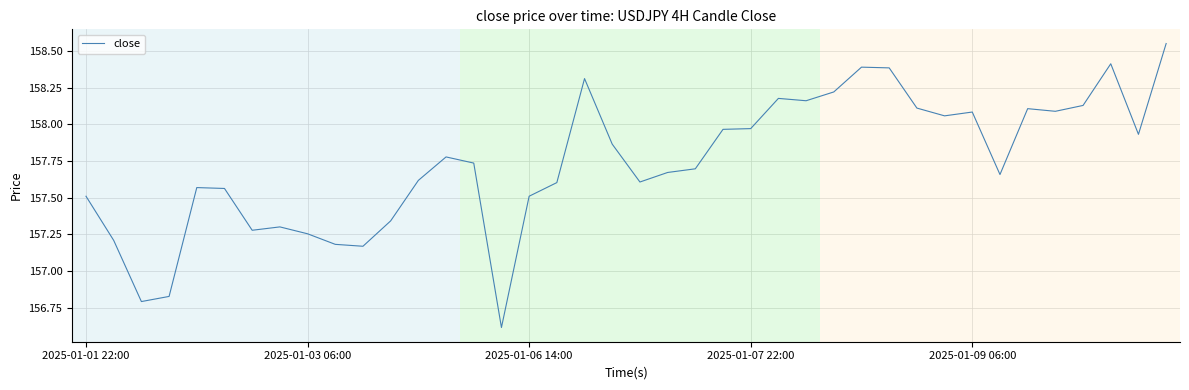

Is this an area chart (filled region under the line)?

No